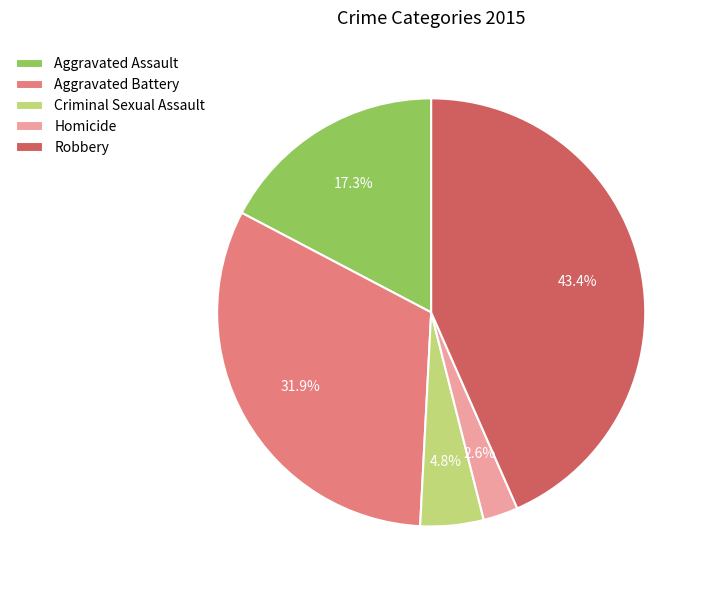

To the nearest percent, what portion does Aggravated Battery represent?

32%